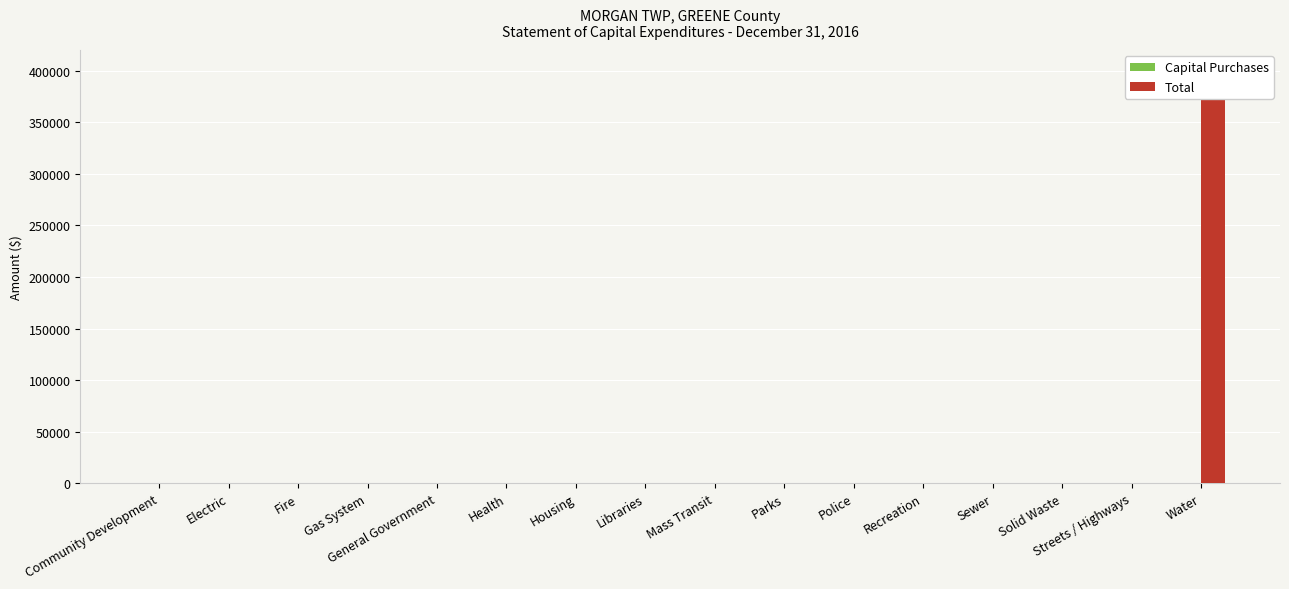

At which label is Total closest to 187882?

Community Development